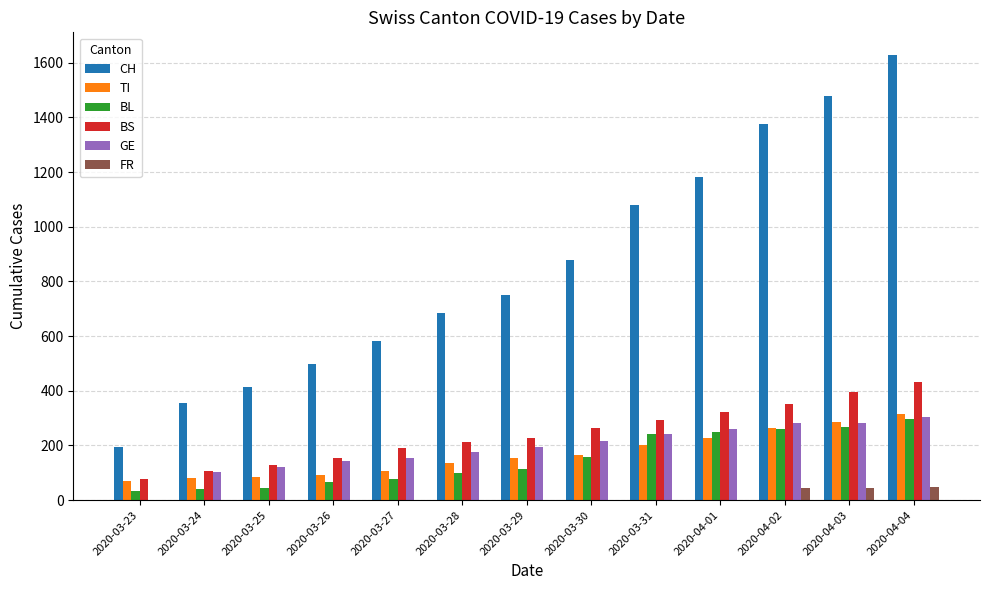

Are the bars horizontal?

No